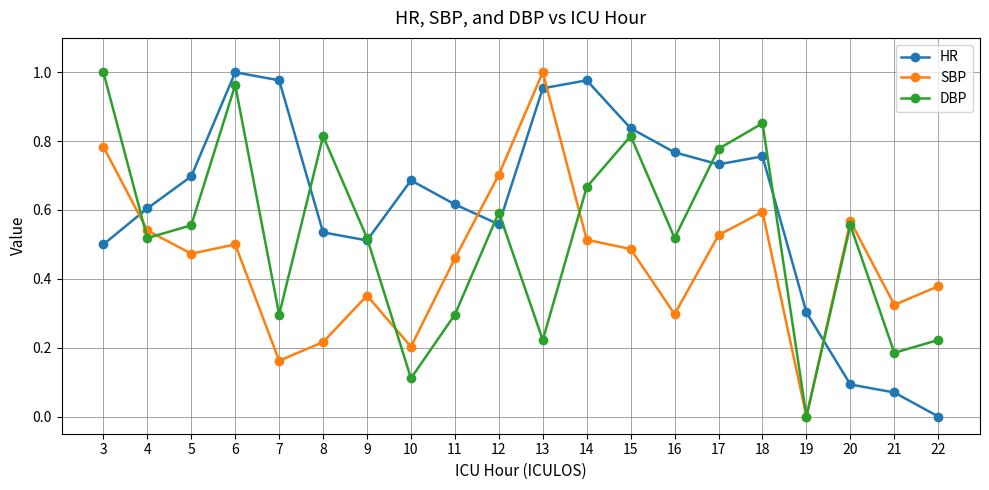

What is the total value across all series at 11?

1.4